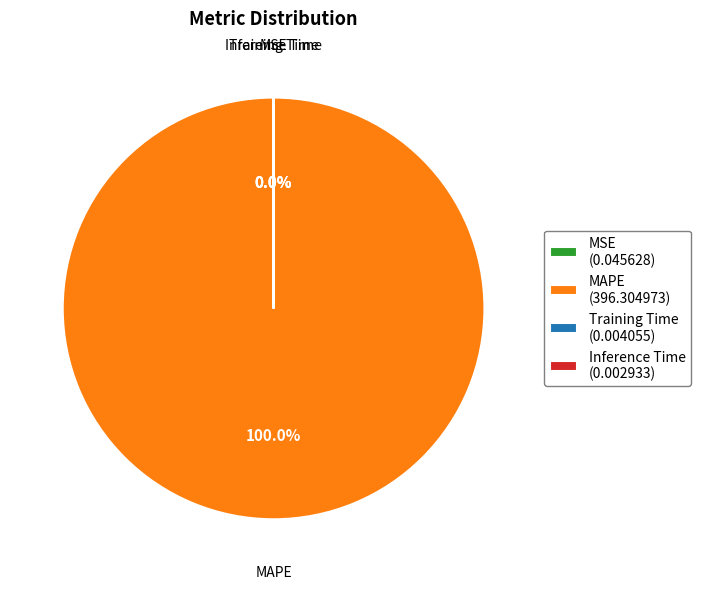

To the nearest percent, what is the average slice percentage?

25%